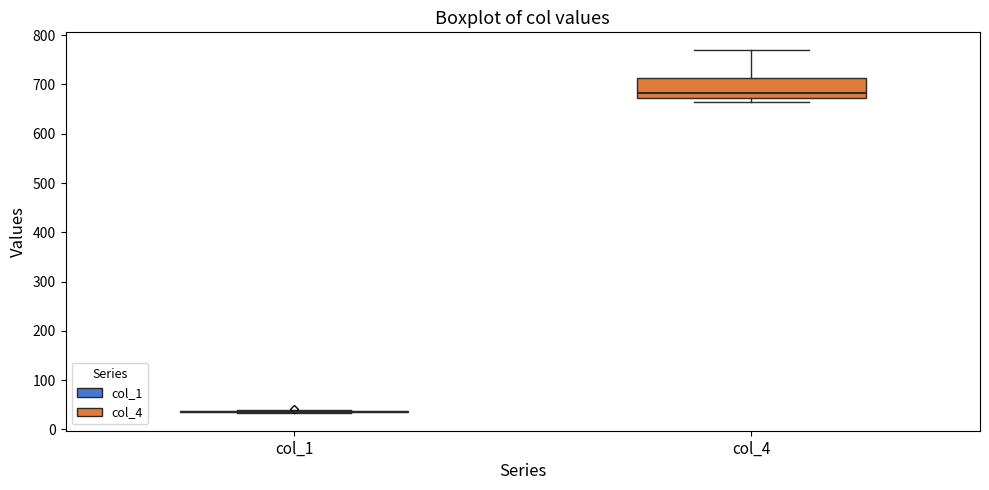

Which box is the tallest, from its lower edge to its upper edge?

col_4